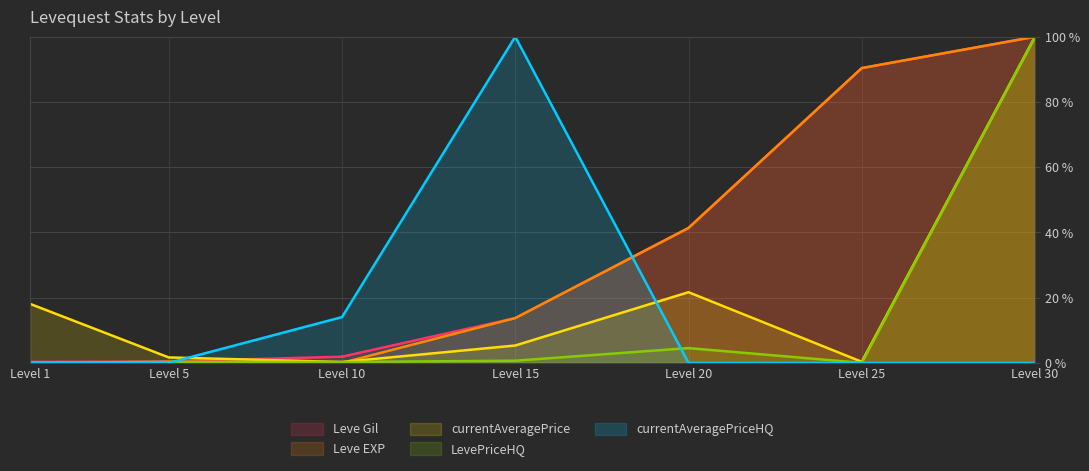

The value of Leve EXP at Level 15 is 19.5. True or false?

False